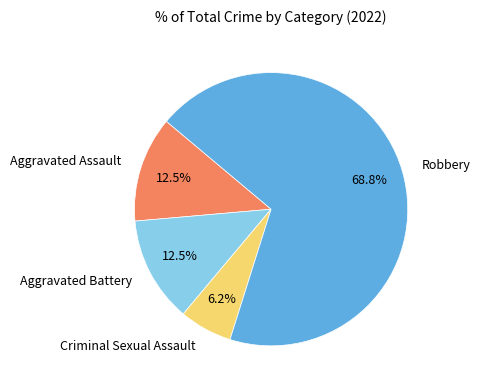

Does Robbery represent more than half of the total?

Yes